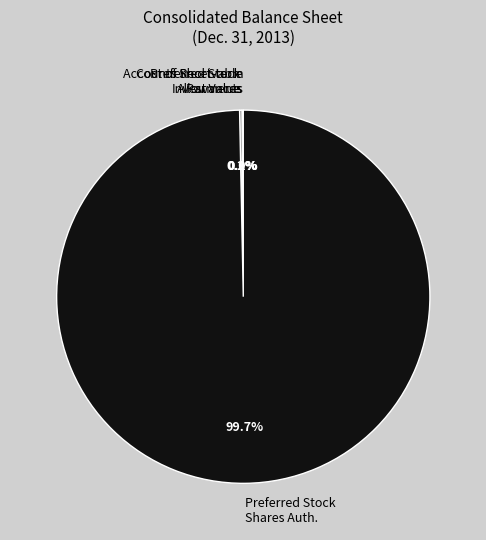

Is there any slice that represents more than half of the pie?

Yes